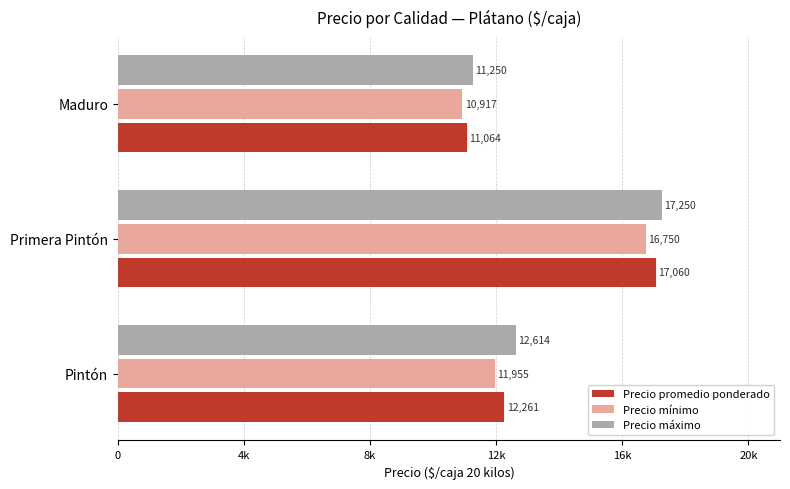

Rank the categories by Precio mínimo value from highest to lowest.

Primera Pintón, Pintón, Maduro